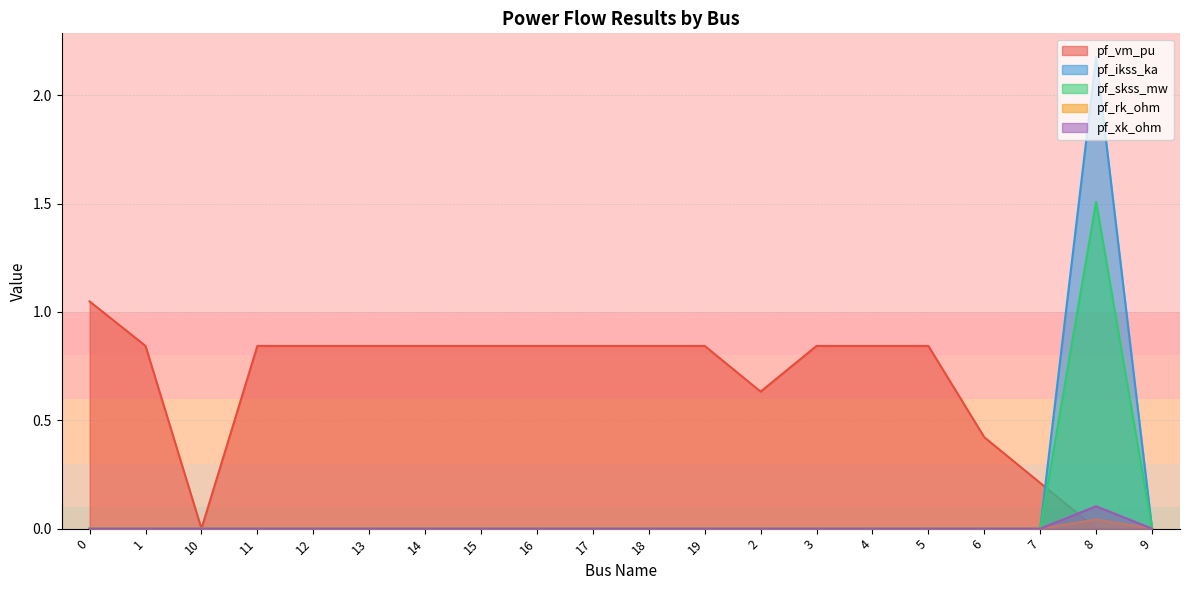

How many lines are shown in the chart?

5